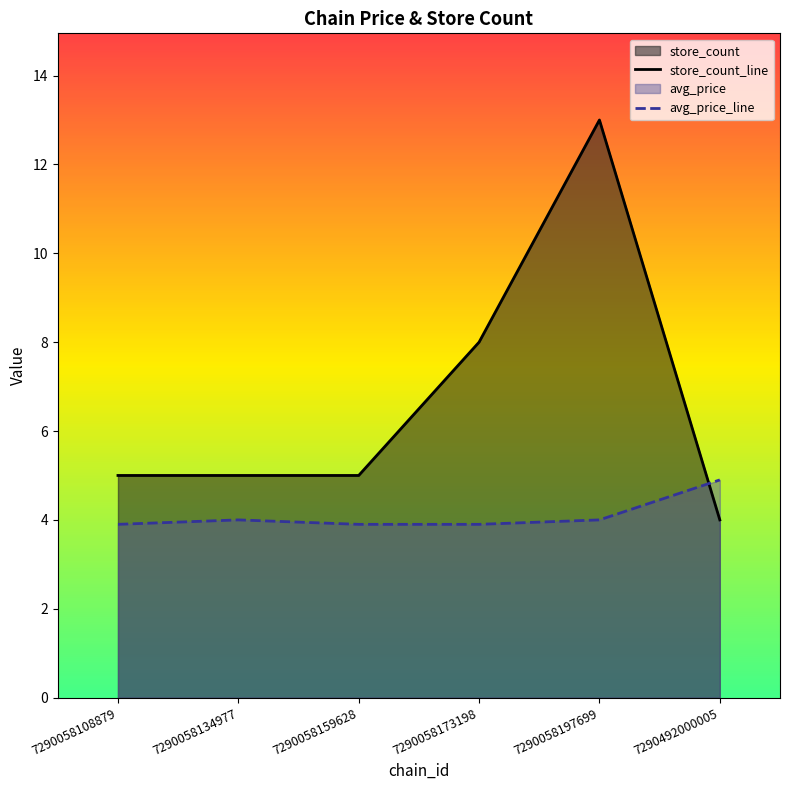

What is the difference between the maximum and minimum values in the avg_price_line series?

1.0